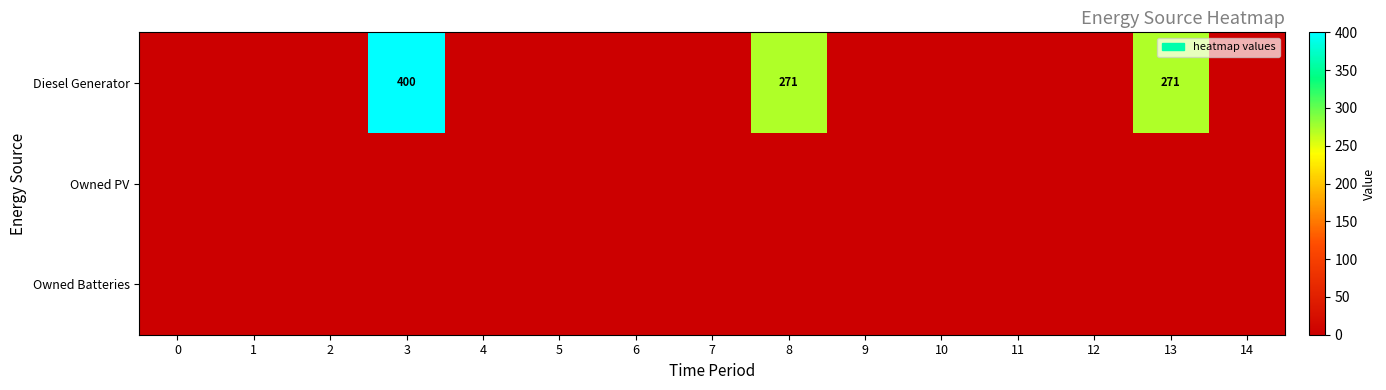

Is it true that Diesel Generator equals 485 at 8?

False